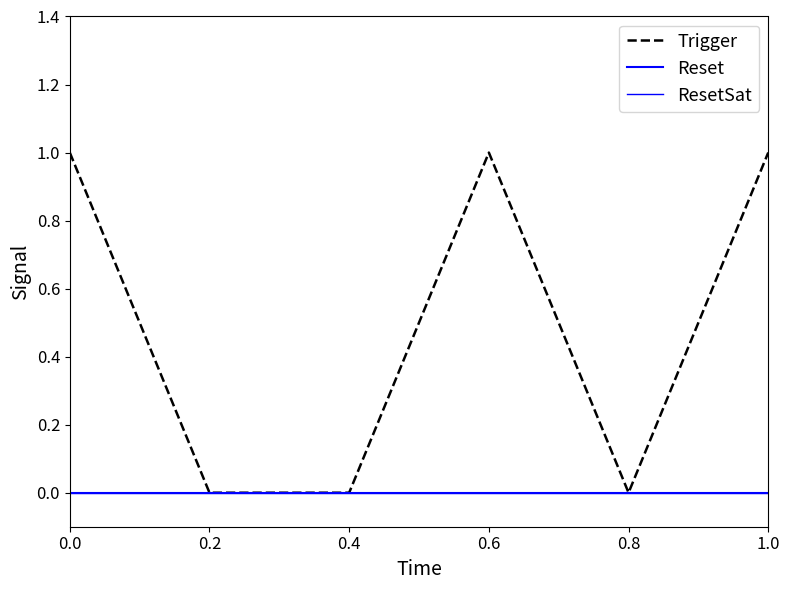

Does the chart display data point markers on the line(s)?

No